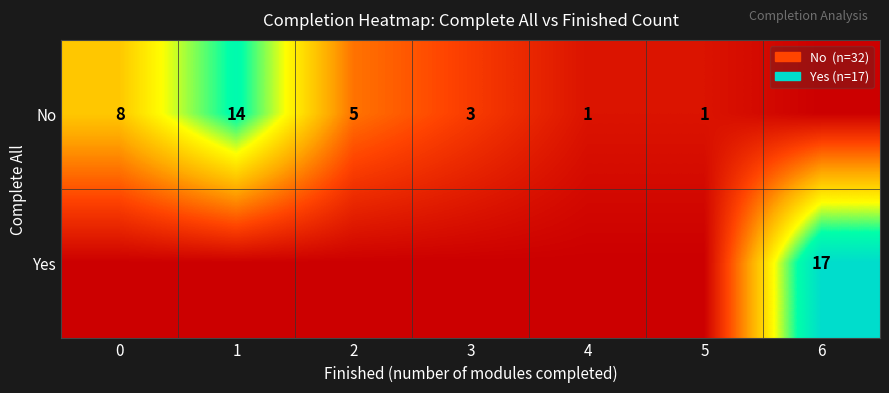

What is the sum of the No values at 3 and 4?

4